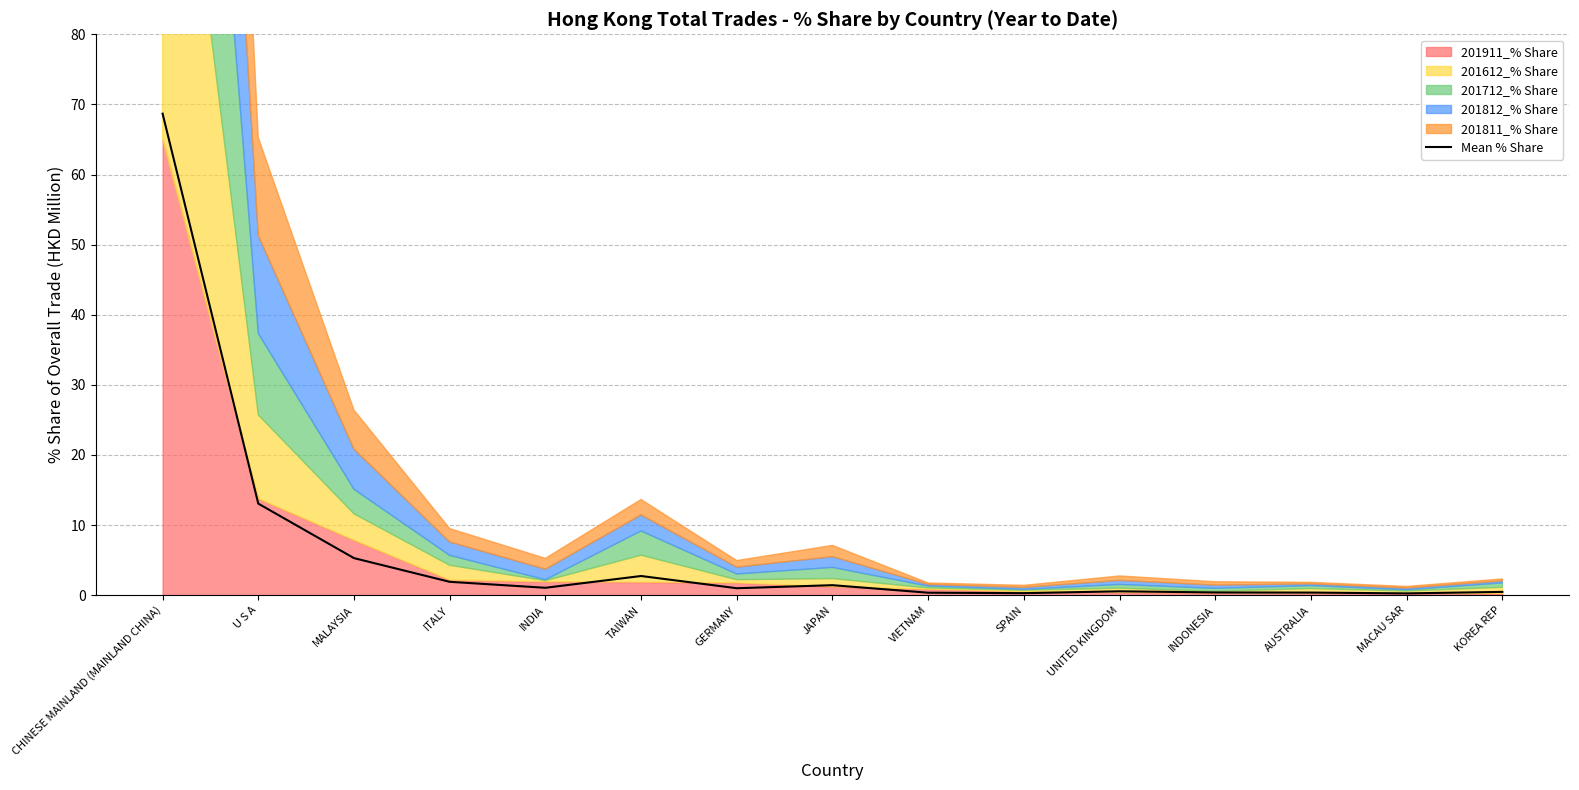

Reading left to right, what are all the values shown in this chart?

68.7	13.1	5.3	1.9	1.0	2.7	1.0	1.4	0.3	0.3	0.5	0.4	0.4	0.2	0.5